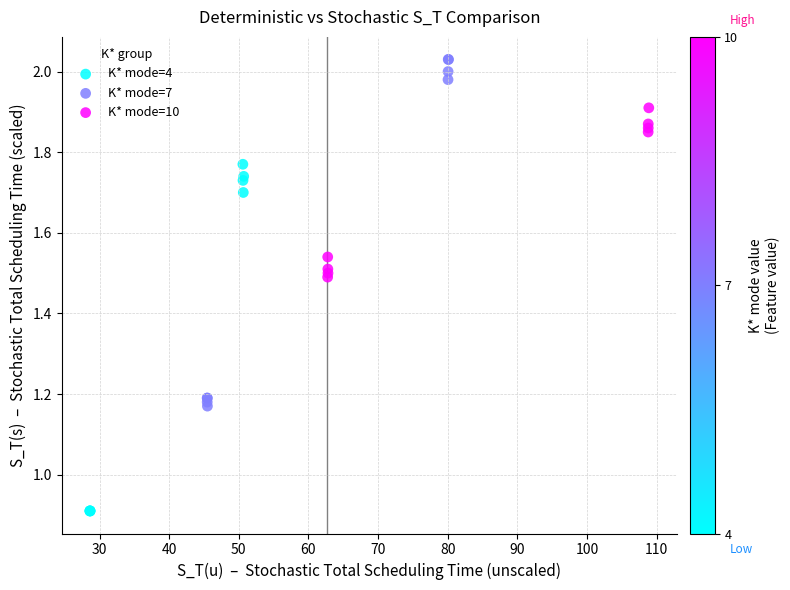

Which series contains the highest Y value?

K* mode=7